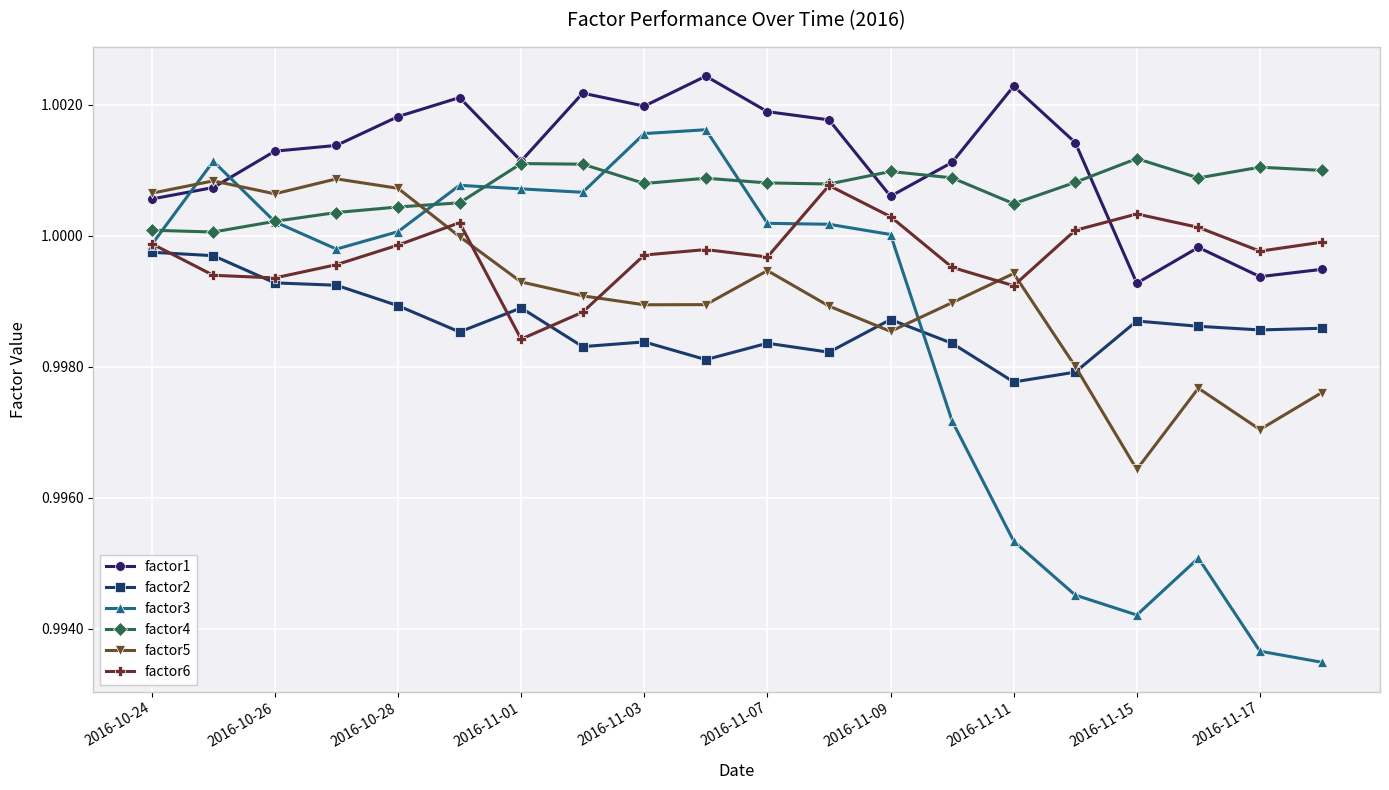

In factor5, how many points are higher than both neighbors (excluding endpoints)?

5